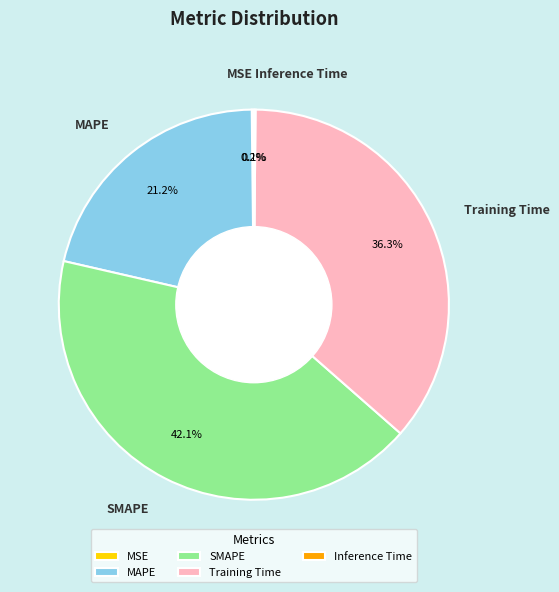

Between SMAPE and Training Time, which is larger?

SMAPE